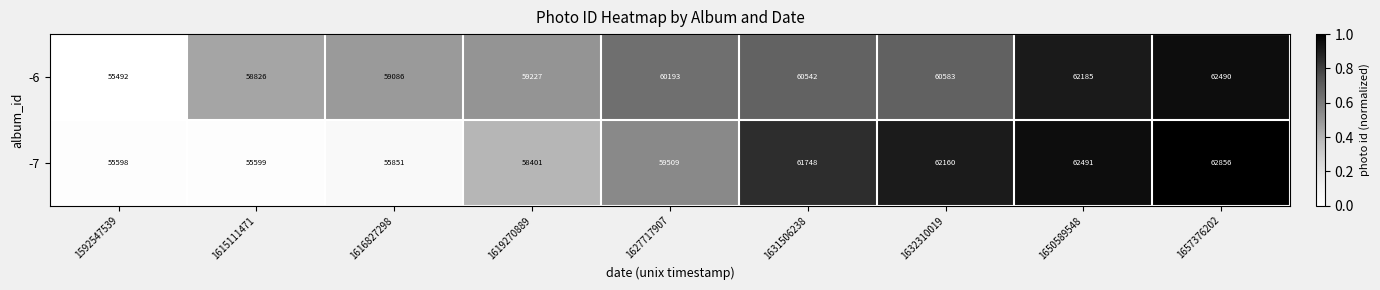

Which series has the largest total across all categories?

-6